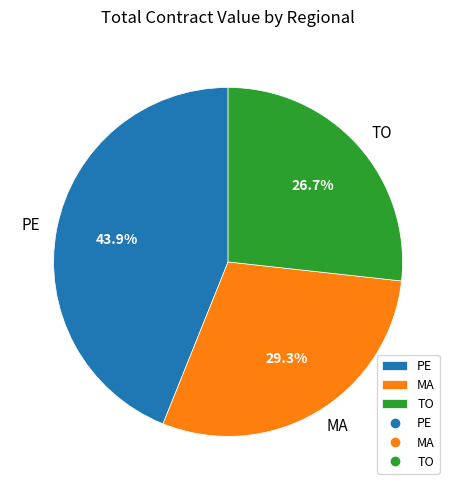

How much of the chart is everything except PE?

56.1%